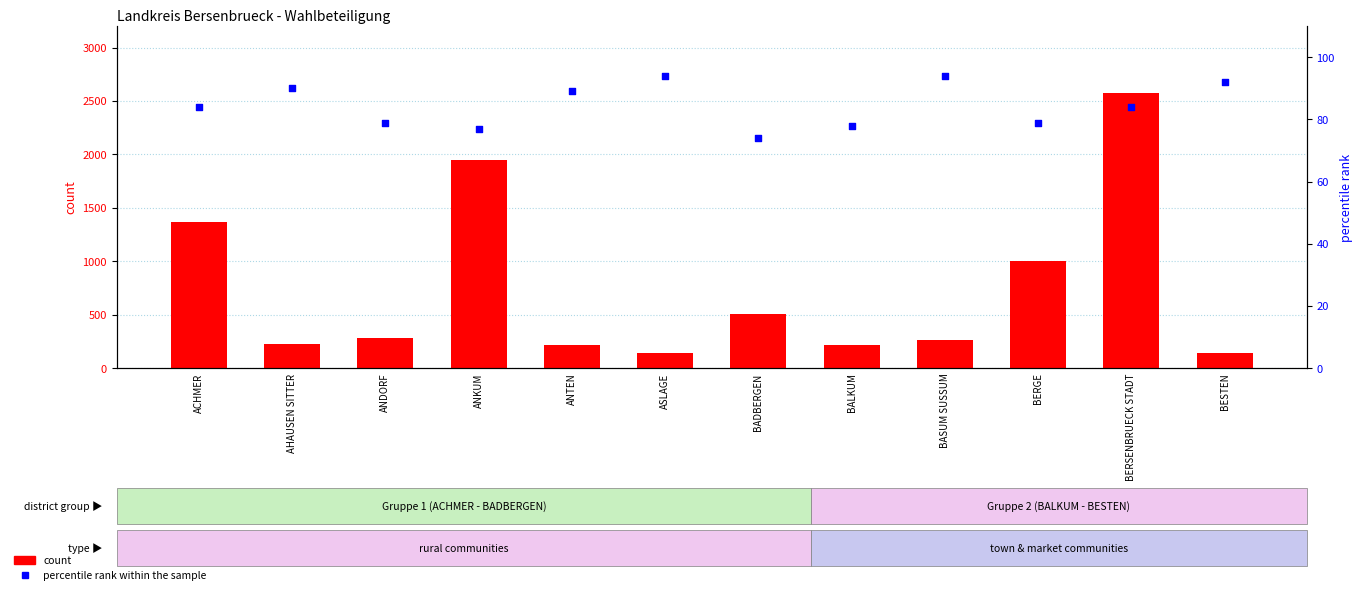

What is the total value across all series at BALKUM?

295